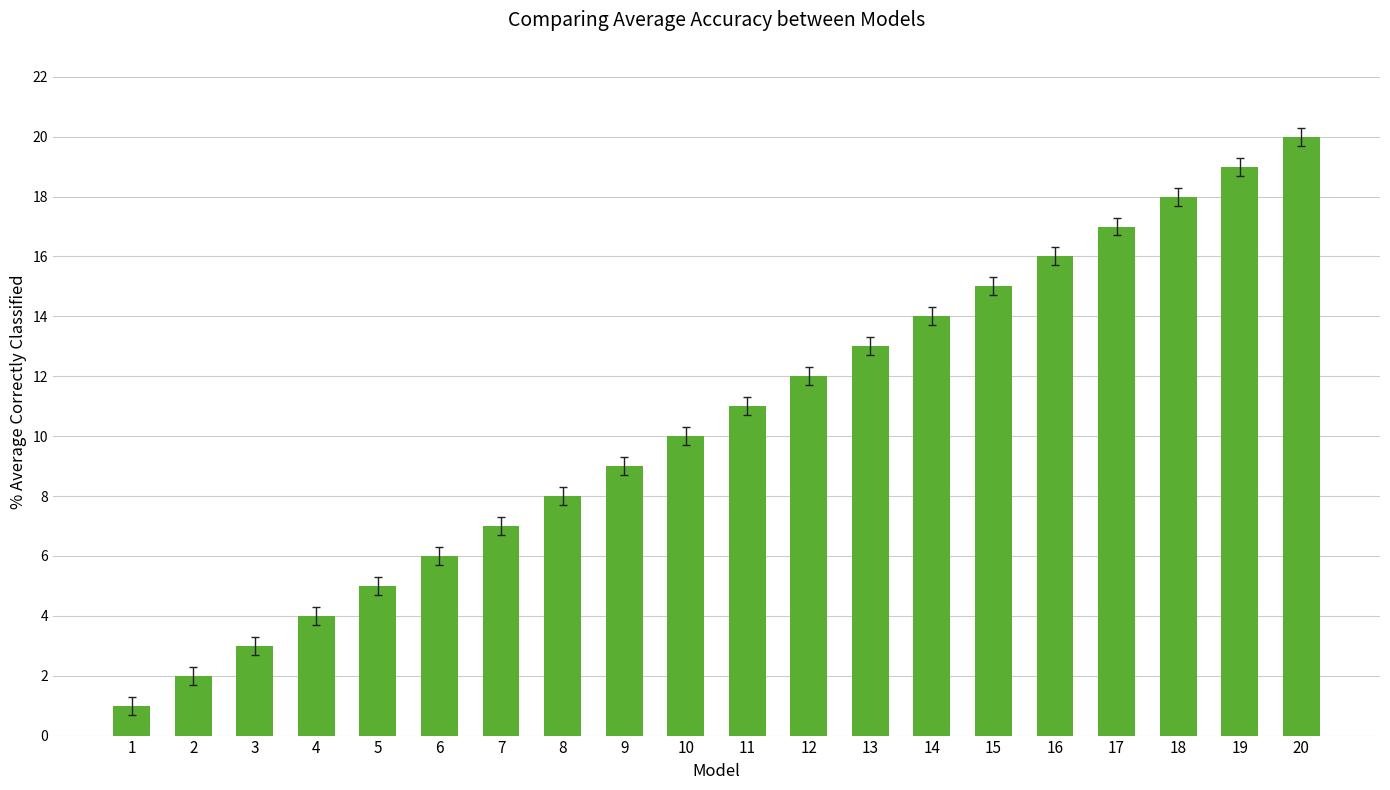

What is the greatest value displayed?

20